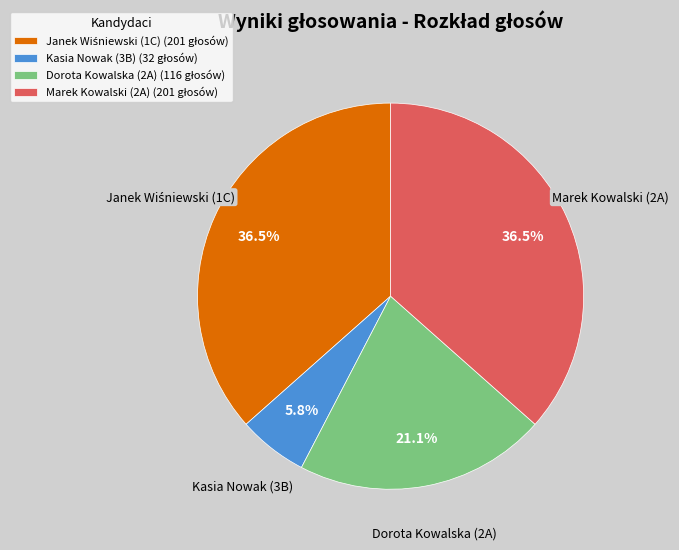

Approximately how many times larger is the value at Kasia Nowak (3B) compared to Marek Kowalski (2A)?

0.2